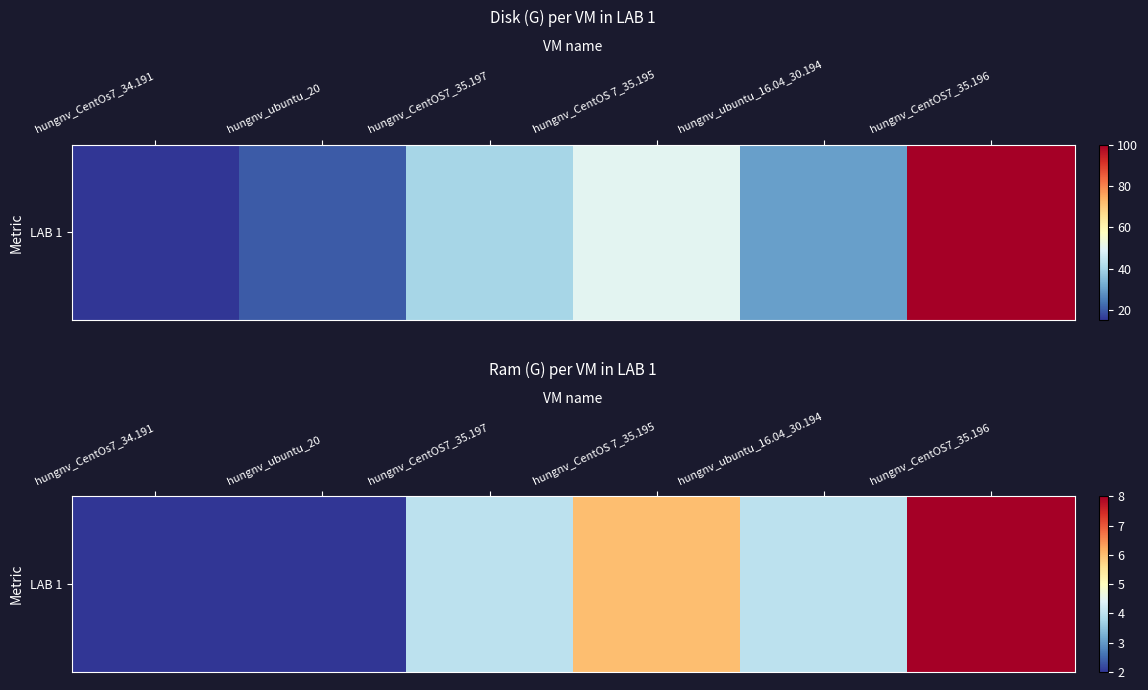

Rank the categories by value from highest to lowest.

hungnv_CentOS7_35.196, hungnv_CentOS 7_35.195, hungnv_CentOS7_35.197, hungnv_ubuntu_16.04_30.194, hungnv_CentOs7_34.191, hungnv_ubuntu_20